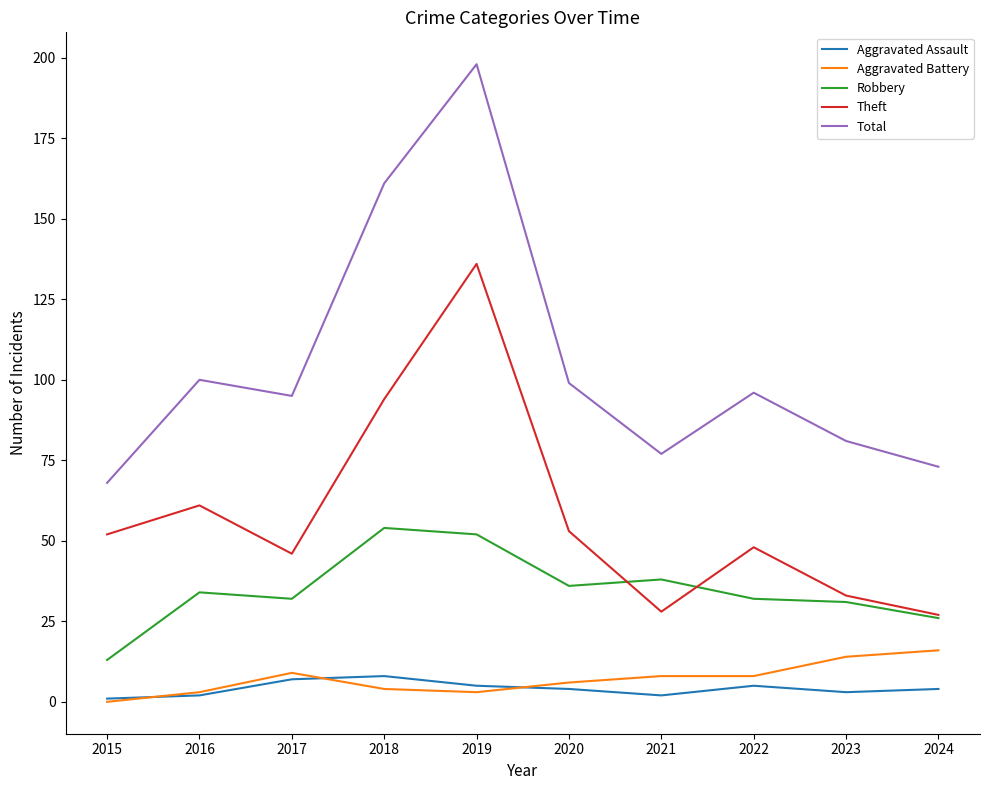

True or false: Aggravated Battery and Total intersect in this chart.

False